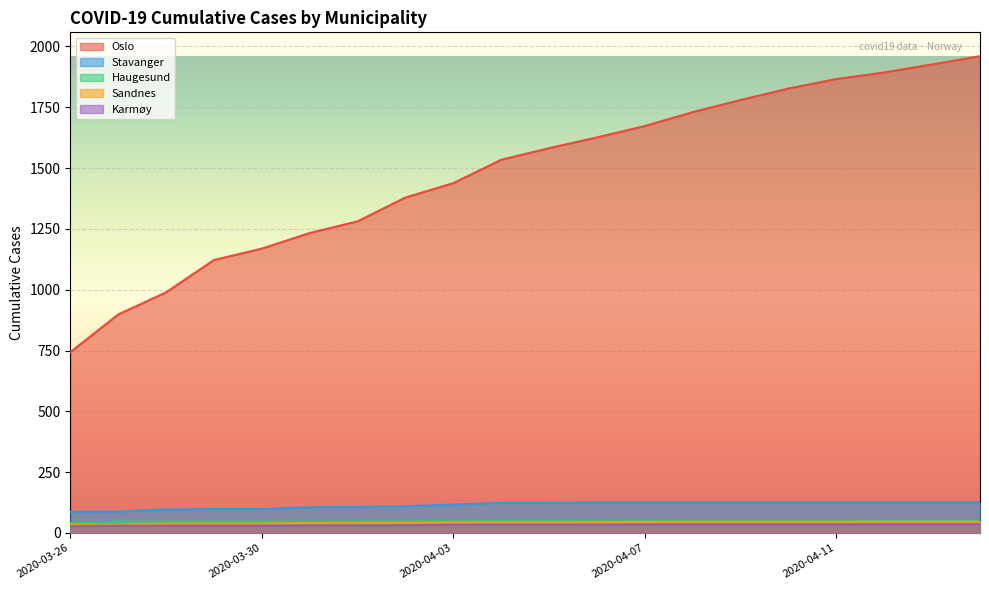

Is it true that Karmøy equals 15 at 2020-04-14?

False